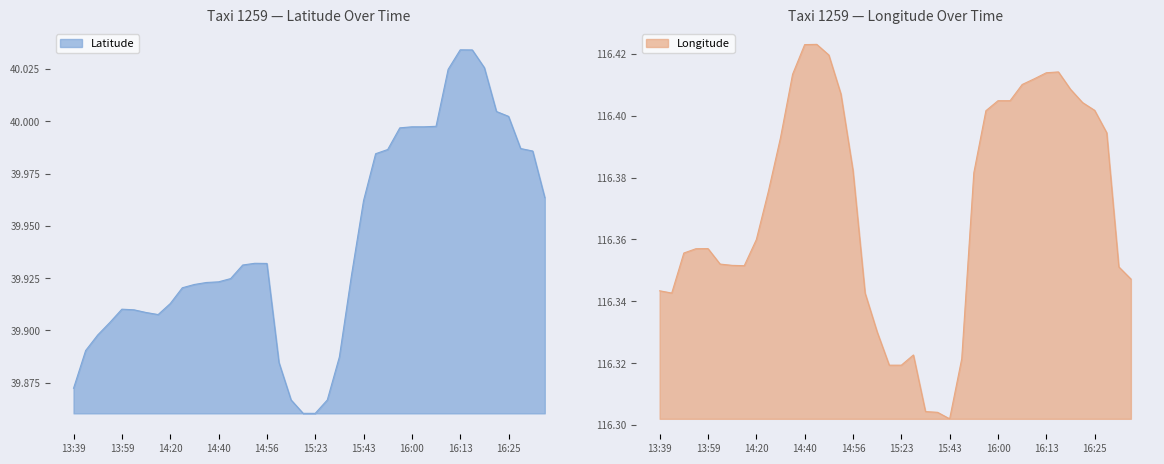

What is the smallest value displayed?

39.9